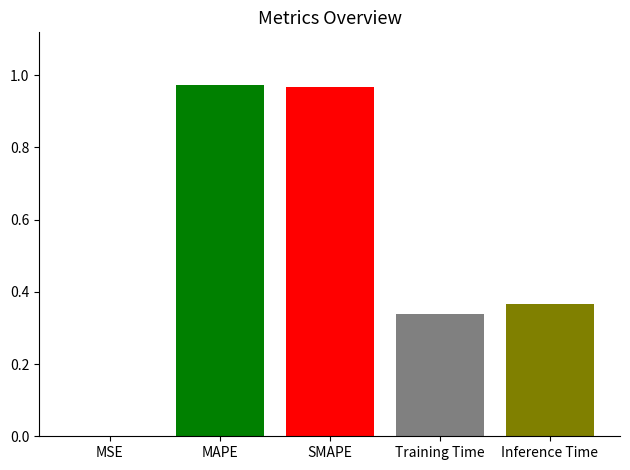

How many data points does each series have?

1